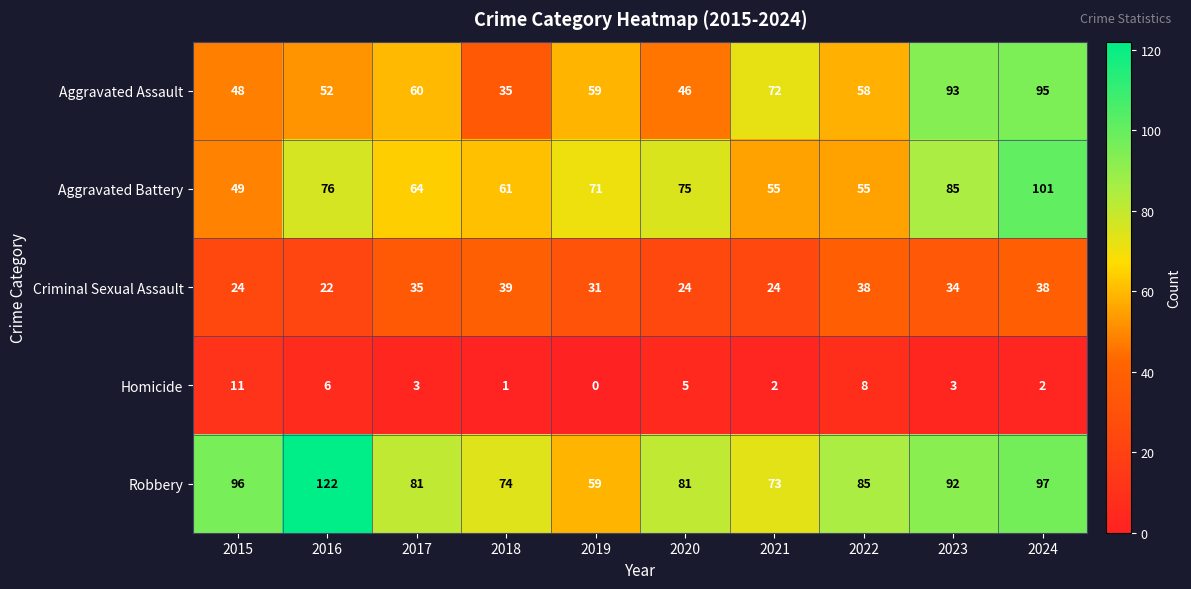

At 2024, list the series in order from largest to smallest.

Aggravated Battery, Robbery, Aggravated Assault, Criminal Sexual Assault, Homicide